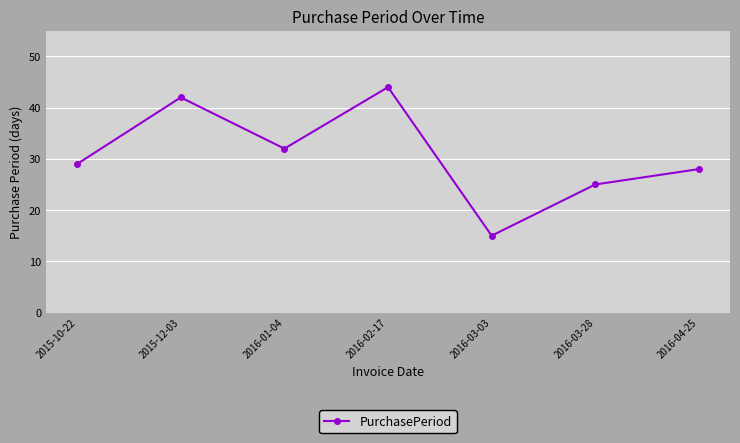

What is the difference between the values at 2016-04-25 and 2016-02-17?

16